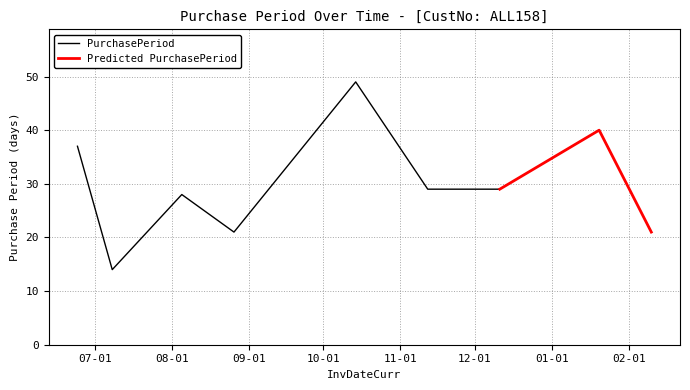

Is it true that the value at 2015-06-24 is 37?

True